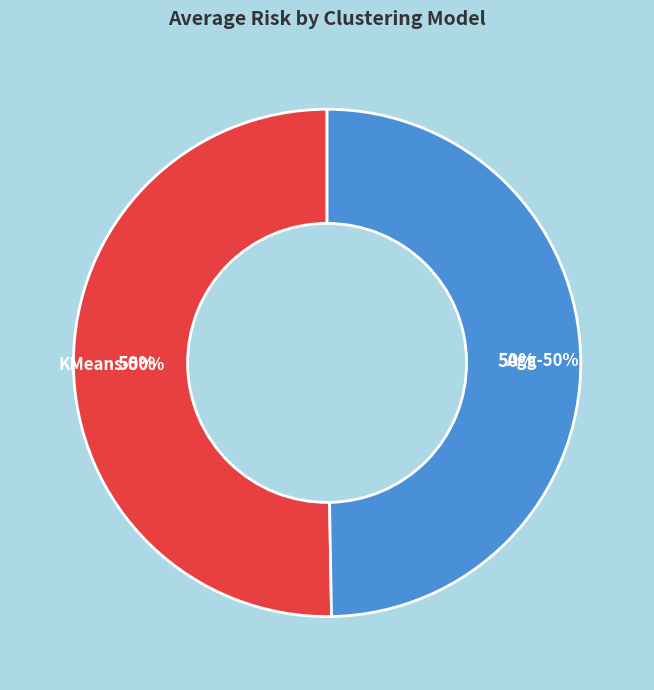

Rank the categories by value from highest to lowest.

KMeans, Agg